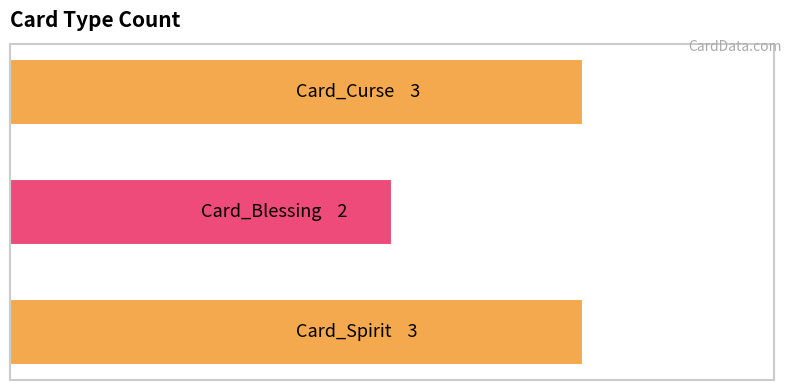

Rank the categories by value from highest to lowest.

0, 2, 1